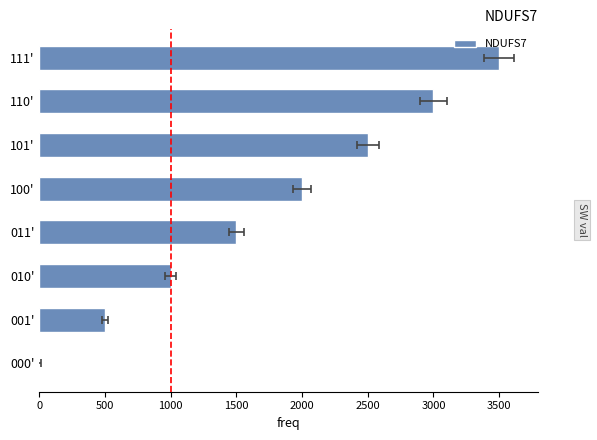

The chart shows a value of 3500 at 111'. True or false?

True